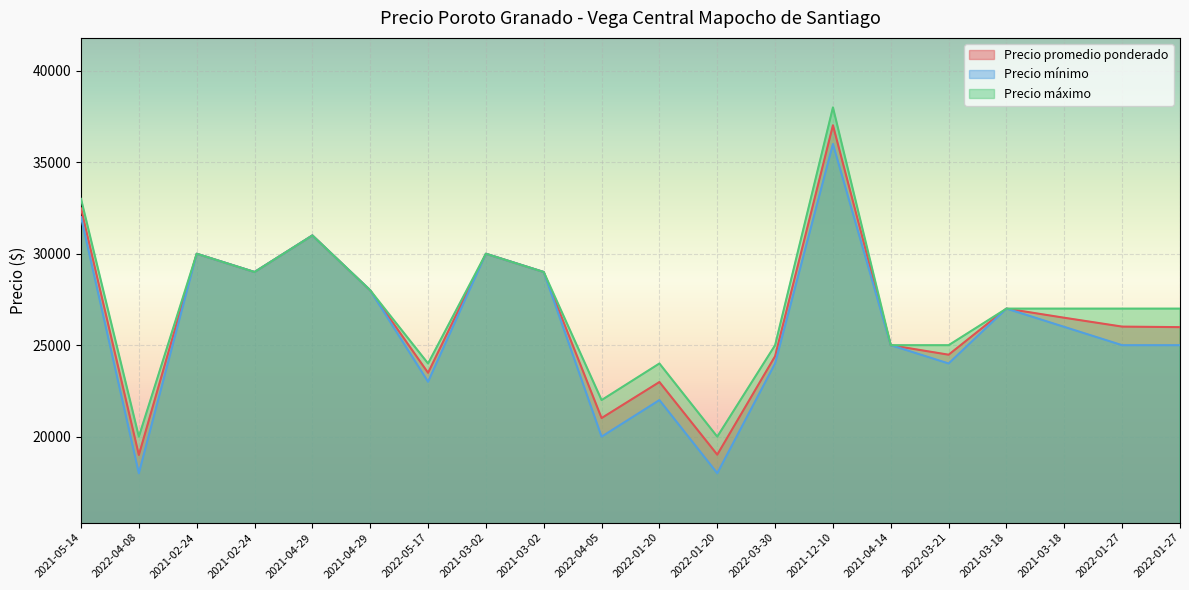

True or false: Precio máximo and Precio mínimo intersect in this chart.

False